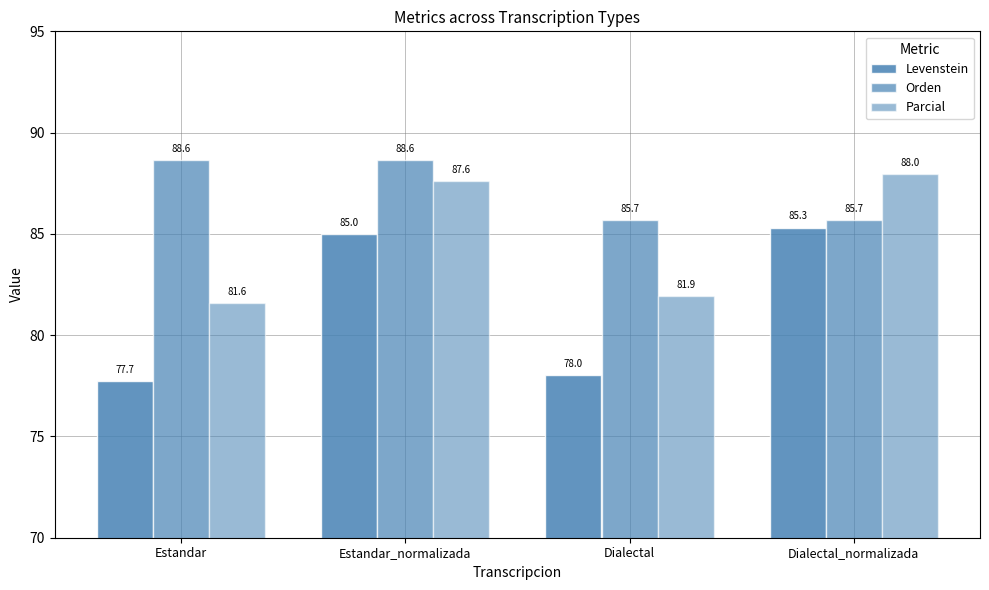

Is it true that Parcial equals 152.8 at Dialectal_normalizada?

False